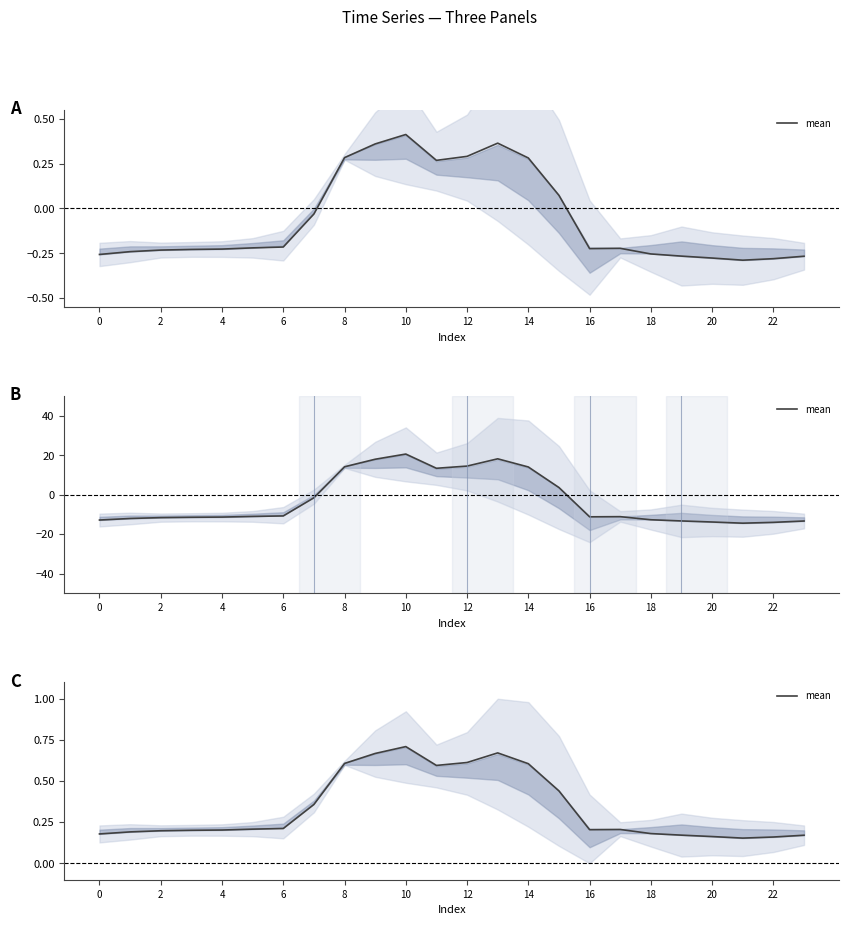

What is the difference between the values at 4 and 8?

0.4